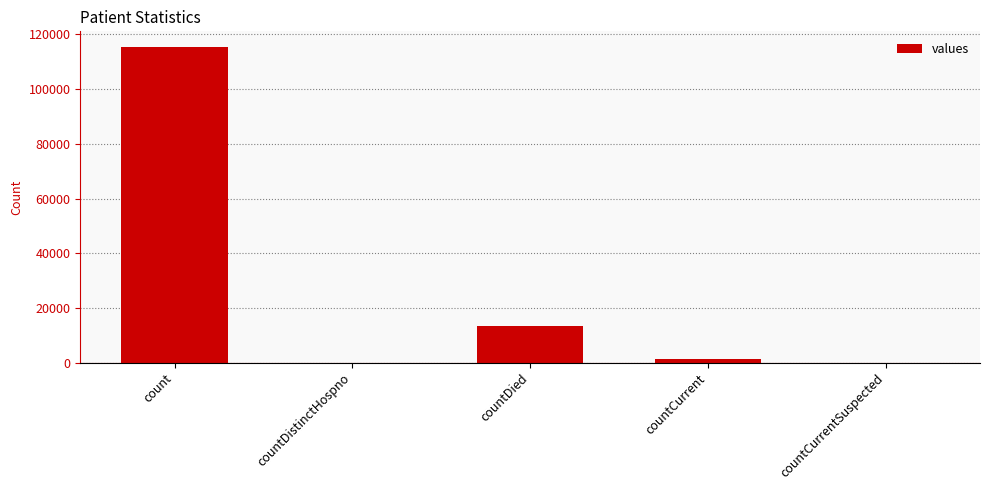

What is the sum of all values?

130105